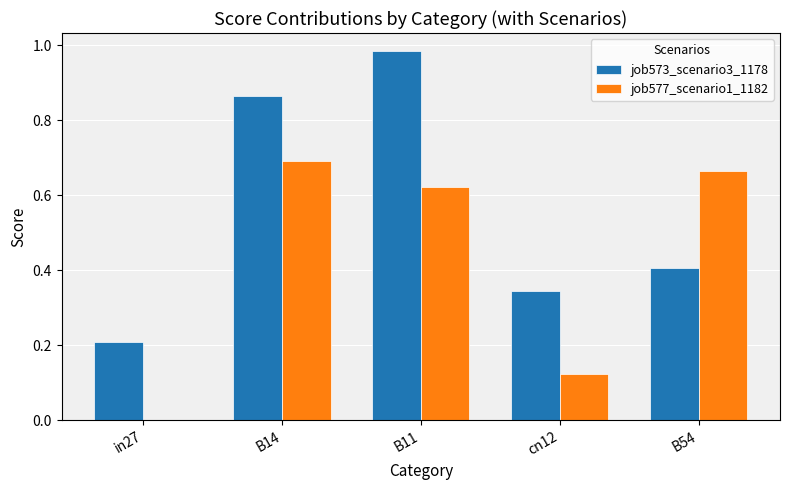

What is the sum of the job573_scenario3_1178 values at B11 and B14?

1.8